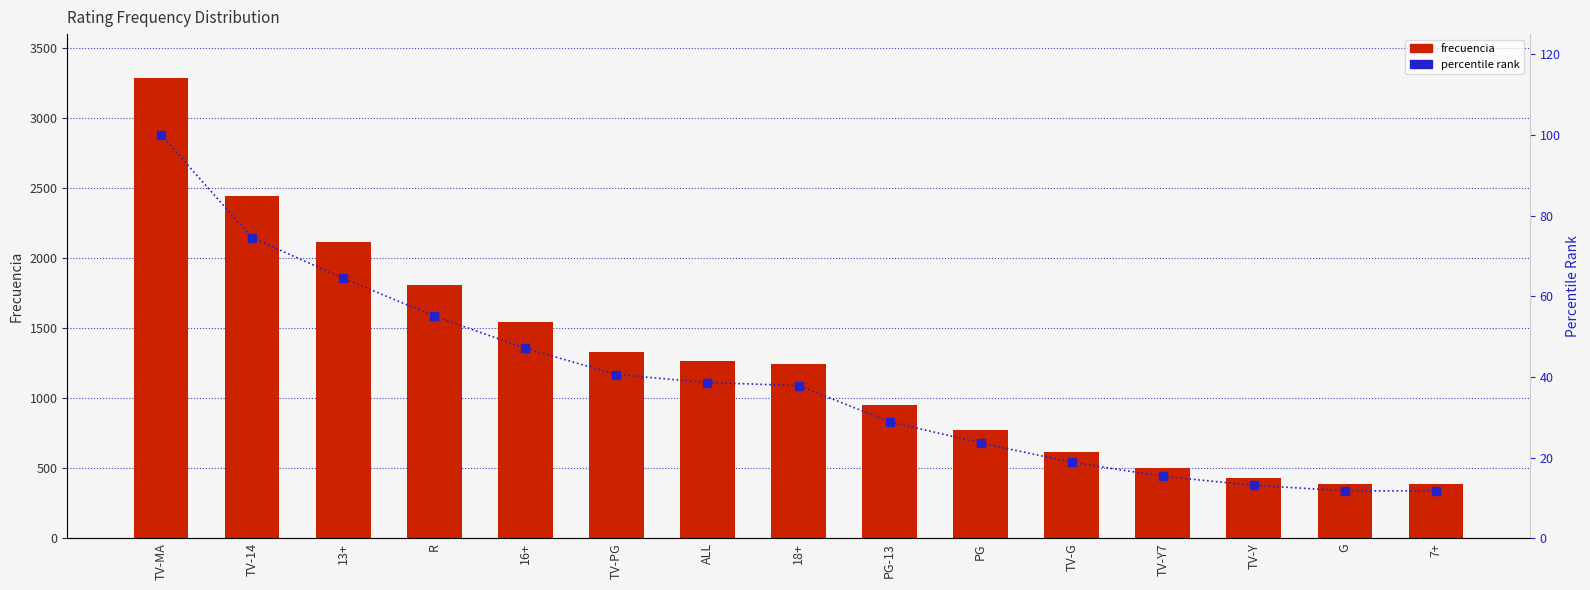

Reading left to right, extract all data points from this chart.

frecuencia: 3284.0	2447.0	2117.0	1809.0	1547.0	1333.0	1268.0	1243.0	949.0	776.0	619.0	504.0	431.0	387.0	385.0
percentile rank: 100.0	74.5	64.5	55.1	47.1	40.6	38.6	37.9	28.9	23.6	18.8	15.3	13.1	11.8	11.7